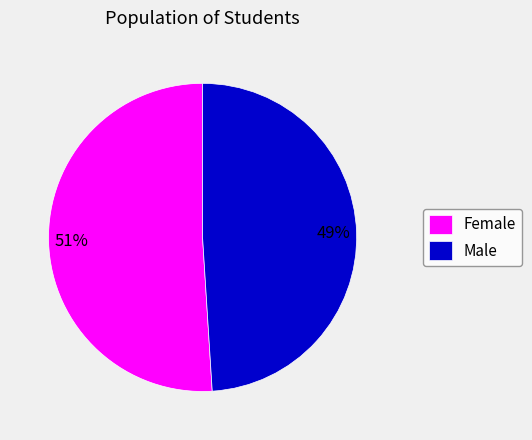

Which has a higher value, Male or Female?

Female